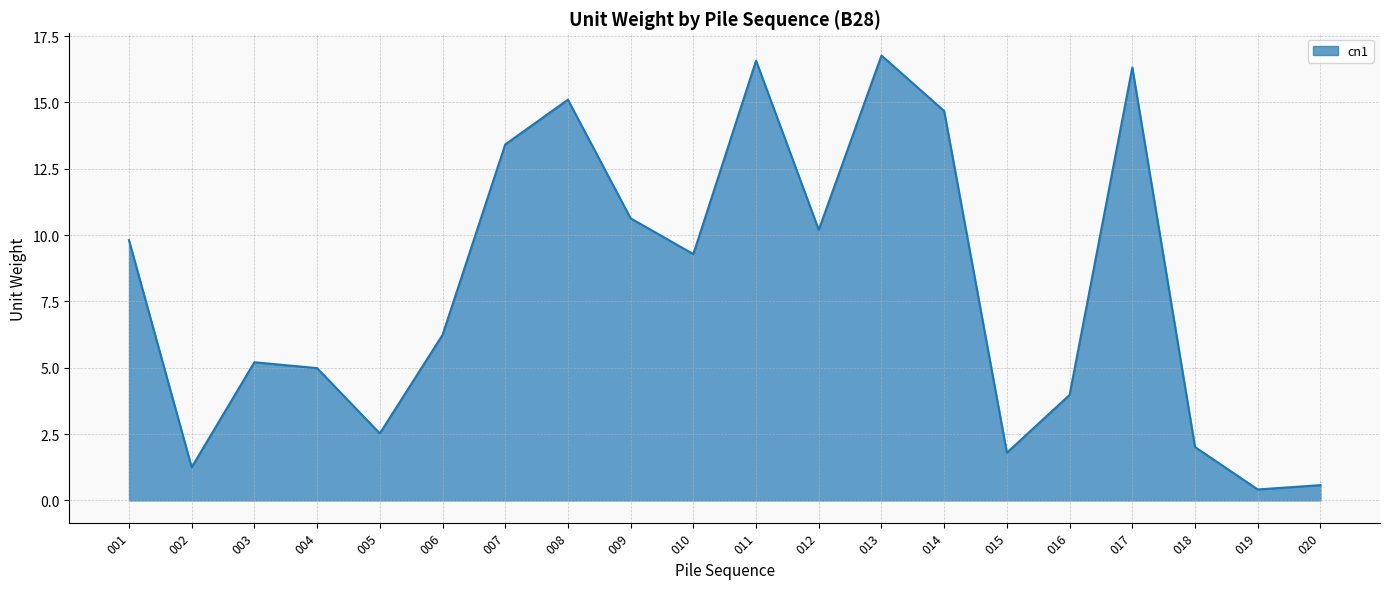

What is the greatest value displayed?

16.8